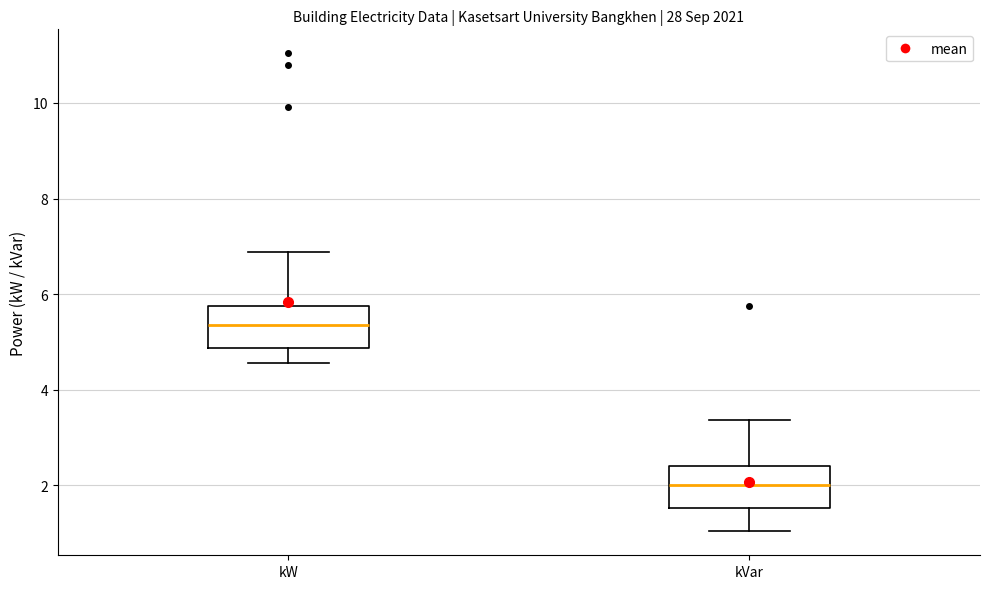

Reading left to right, read every box against the y-axis: the position of its median line, the range the box covers, and the ends of its whiskers. The values are not printed on the chart, so give them approximately, as read against the axis.

kW: median 5.4, box 4.8 to 5.8, whiskers 4.6 to 6.8
kVar: median 2.0, box 1.6 to 2.4, whiskers 1.0 to 3.4